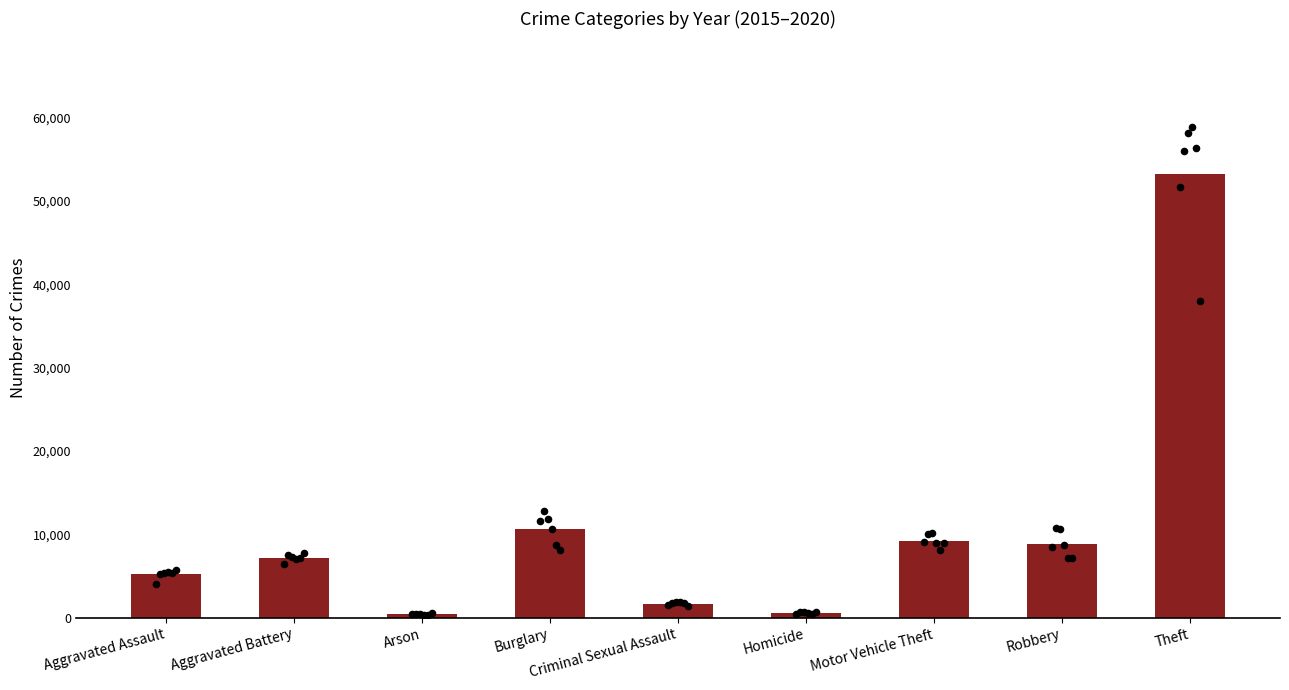

Between Criminal Sexual Assault and Aggravated Battery, which is larger?

Aggravated Battery